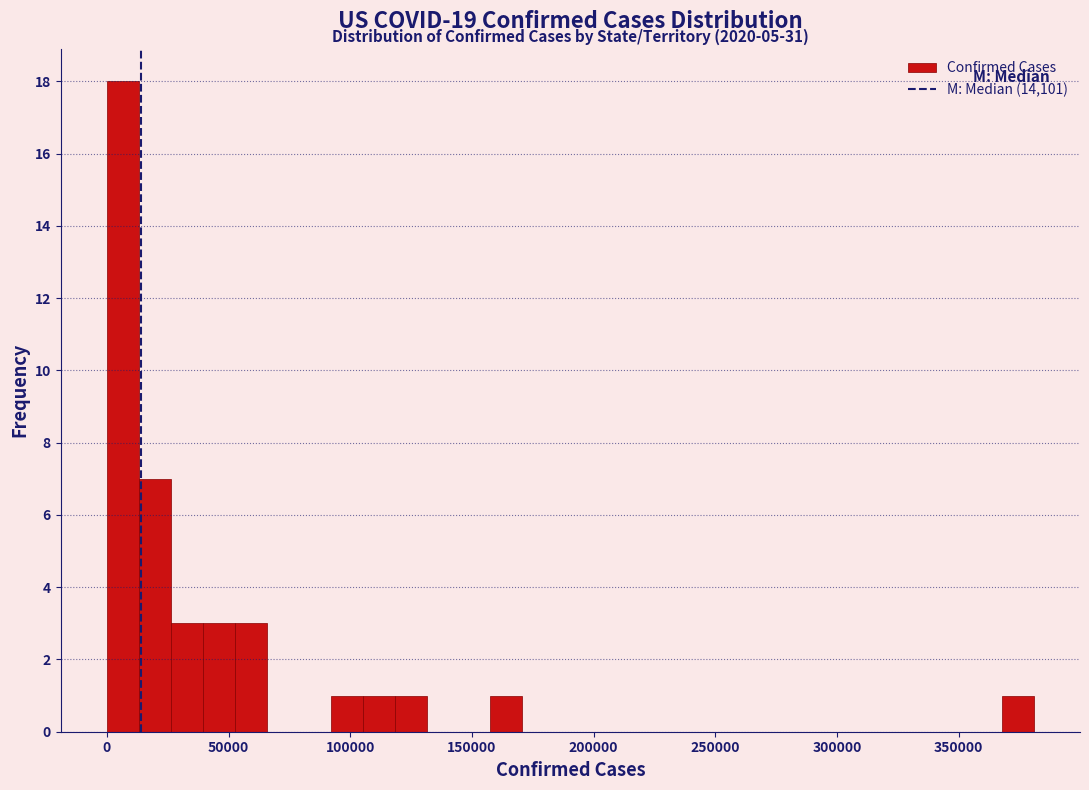

Around what value on the x-axis is the tallest bar? Give the approximate position of its centre, as read against the axis.

5000